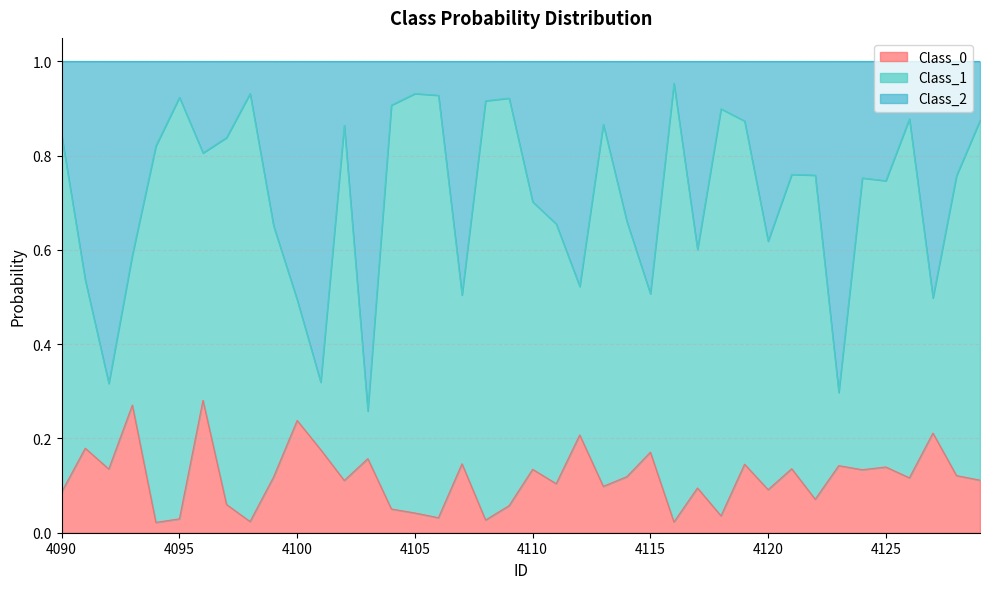

The value of Class_0 at 4105 is 0.1. True or false?

False